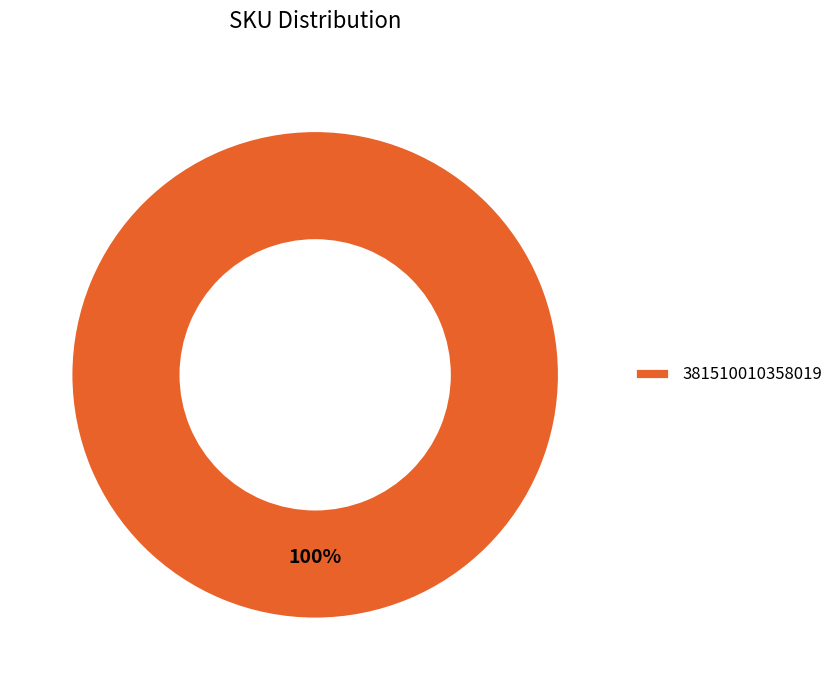

The 381510010358019 slice represents 94% of the pie. True or false?

False